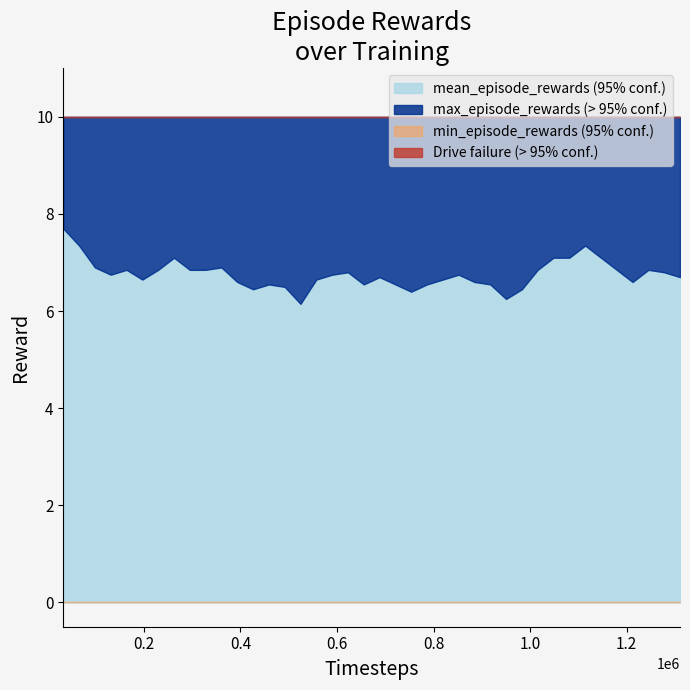

What is the average value of the mean_episode_rewards series?

6.8